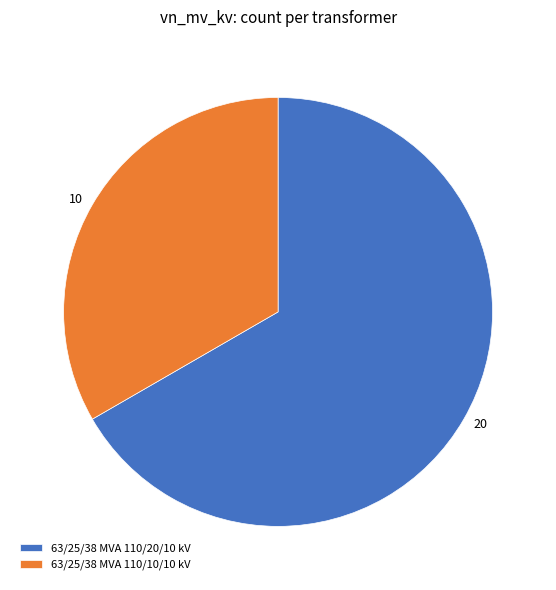

Is 63/25/38 MVA 110/10/10 kV the majority of the pie?

No